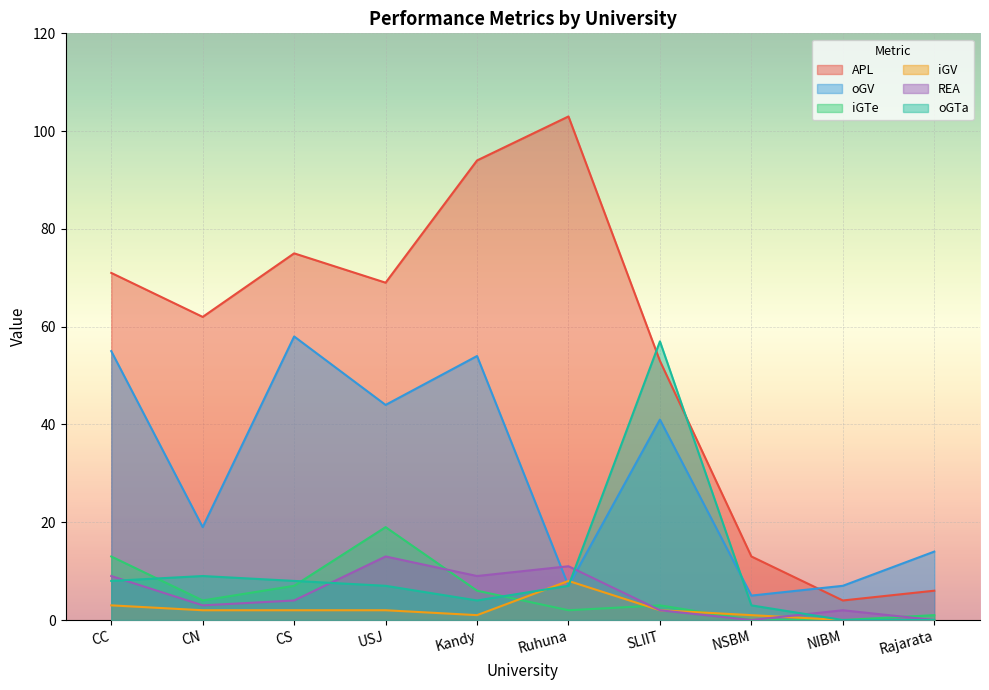

True or false: iGTe and oGTa intersect in this chart.

True